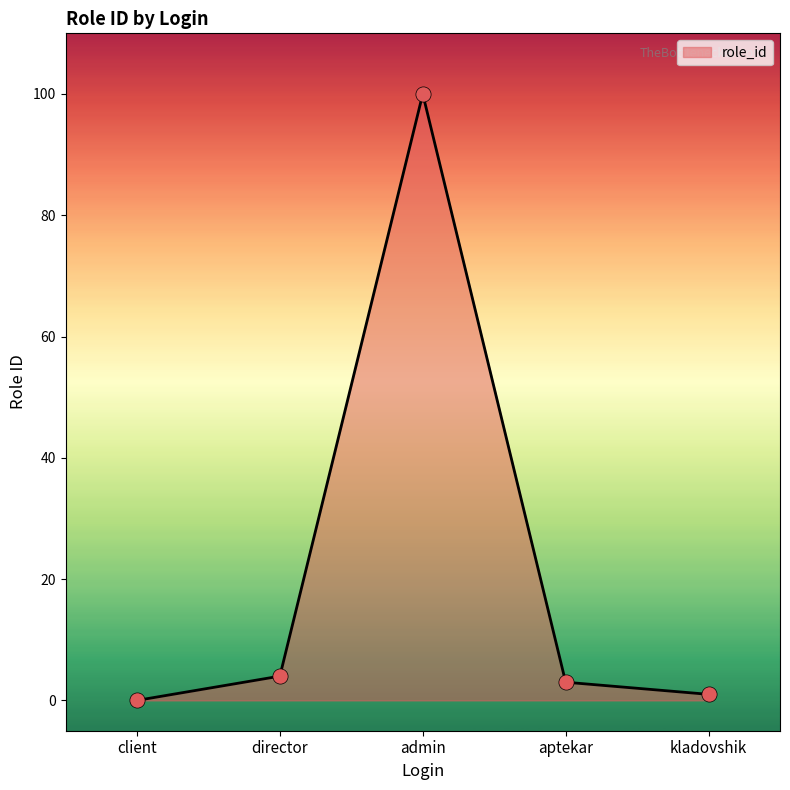

What is the change in value from aptekar to kladovshik?

-2